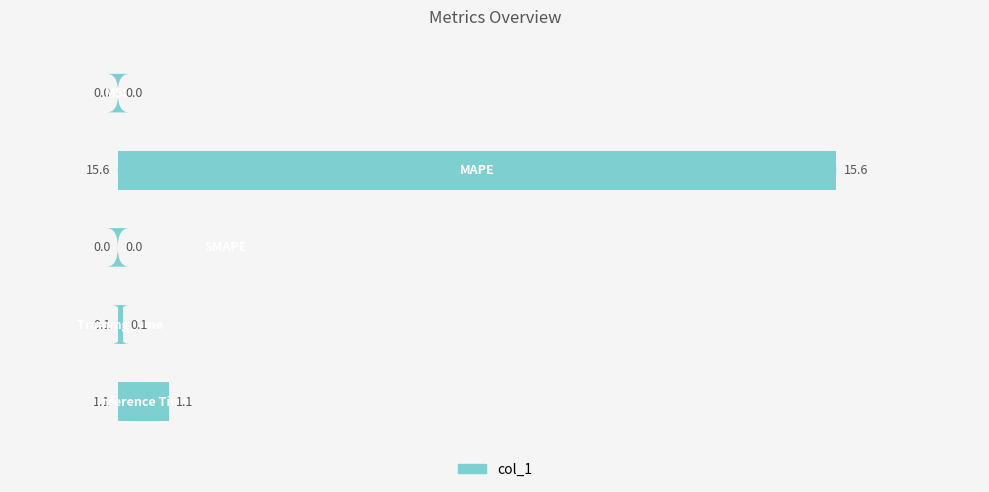

How many positive values are there?

4